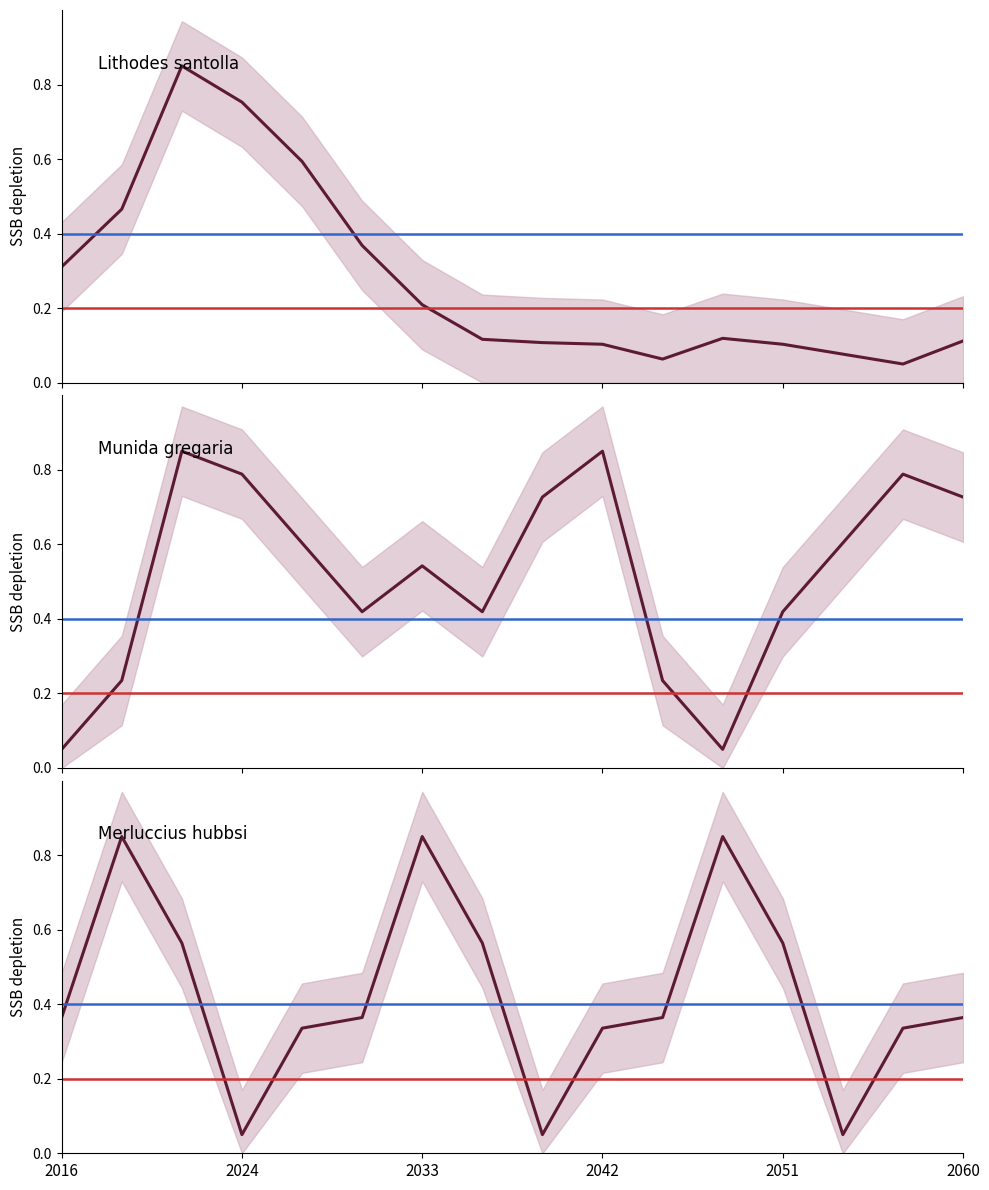

Which series has the largest range (max minus min)?

Lithodes santolla